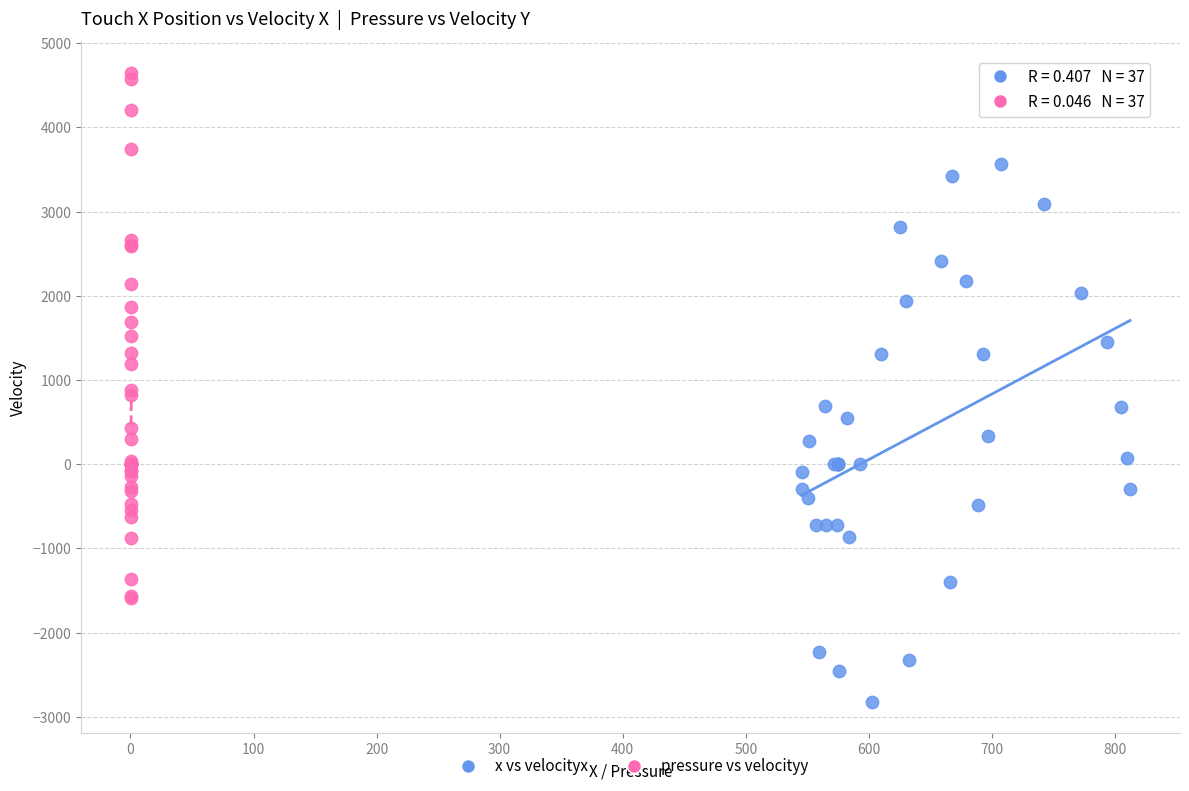

Which series reaches the maximum Y coordinate?

pressure vs velocityy